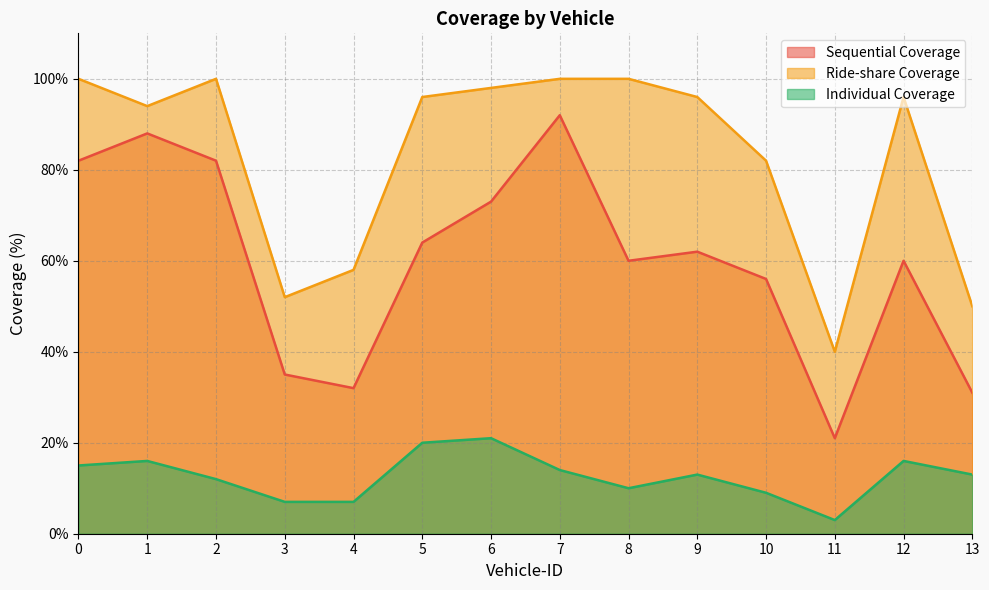

At which category is the sum across all series the highest?

7